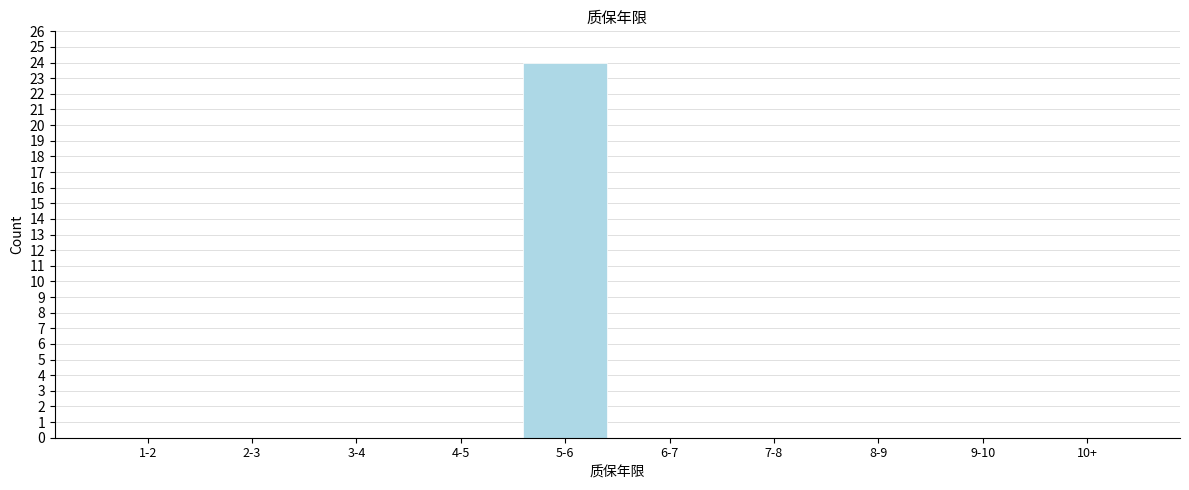

Reading left to right, extract all data points from this chart.

1-2=0	2-3=0	3-4=0	4-5=0	5-6=24	6-7=0	7-8=0	8-9=0	9-10=0	10+=0